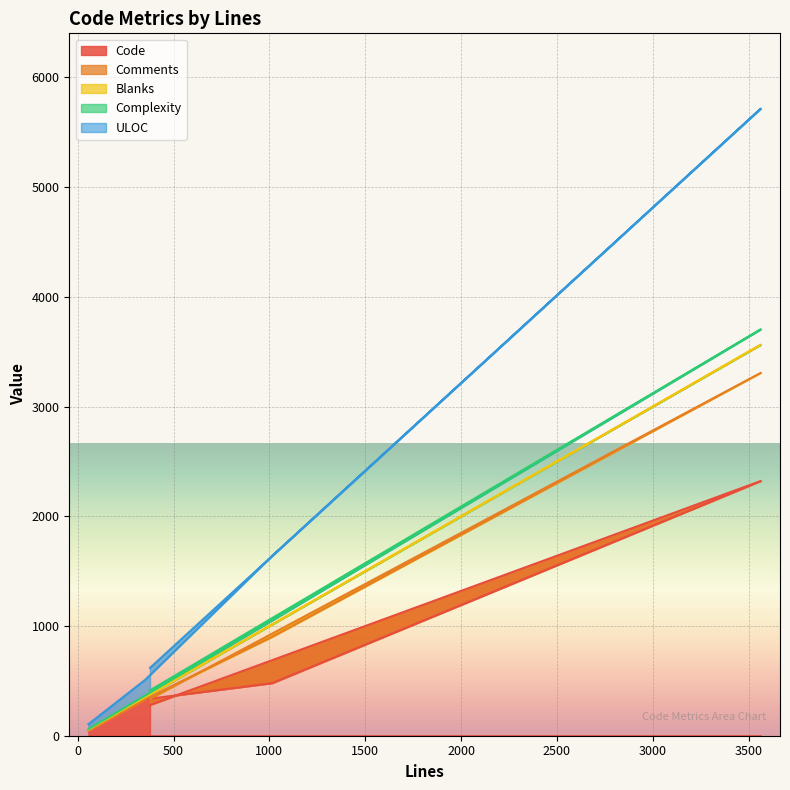

True or false: Complexity and ULOC cross at least once.

False